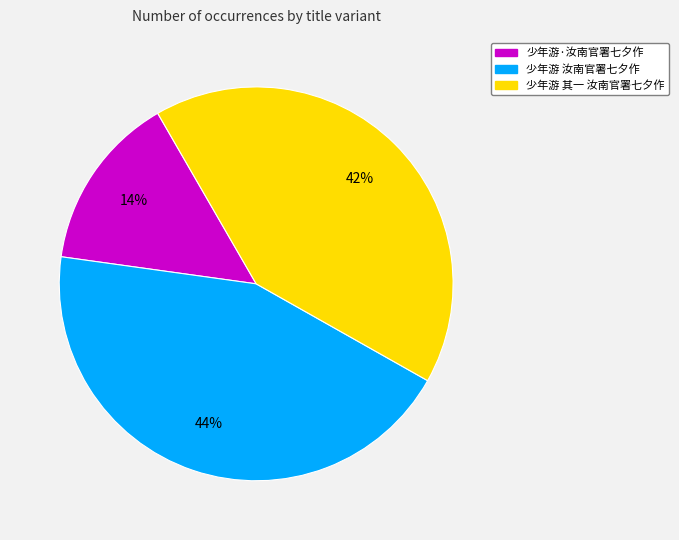

To the nearest percent, what portion does 少年游·汝南官署七夕作 represent?

14%